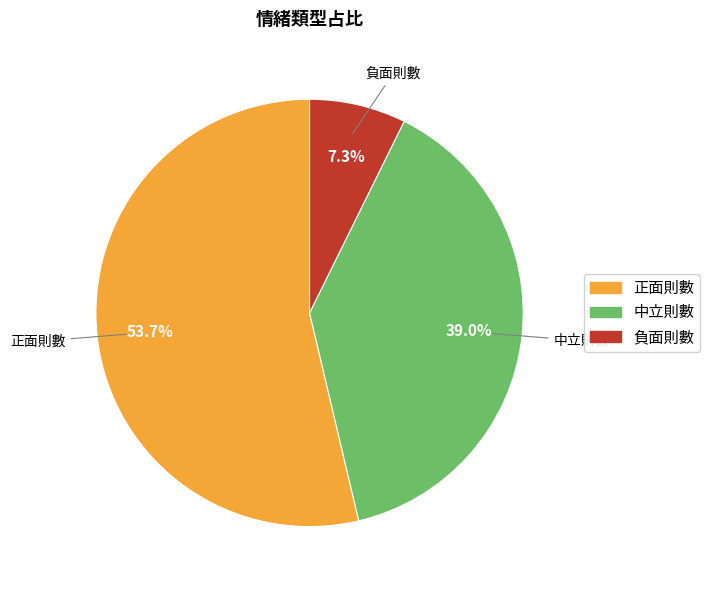

True or false: 負面則數 accounts for 7% of the total.

True